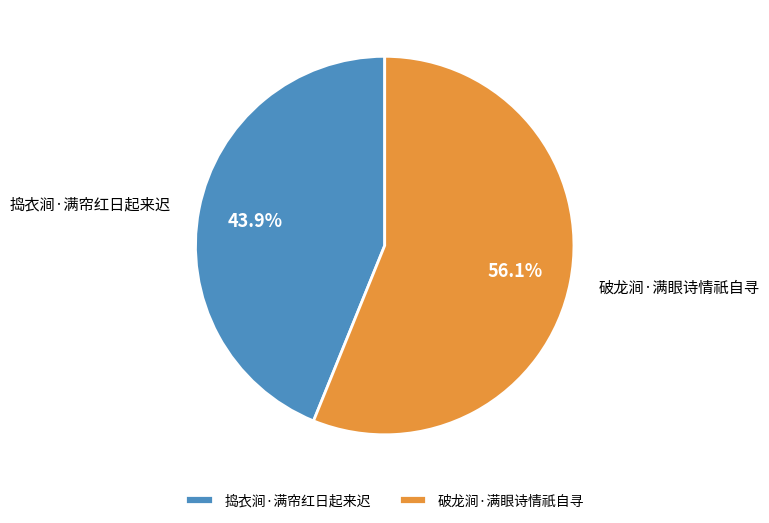

To the nearest percent, what is the difference between the largest and smallest slice percentages?

12%